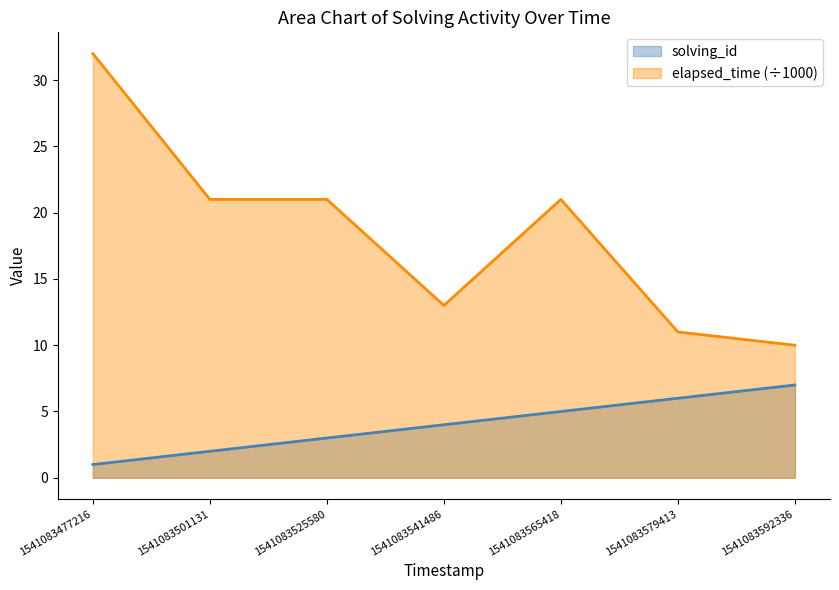

True or false: elapsed_time and solving_id intersect in this chart.

False